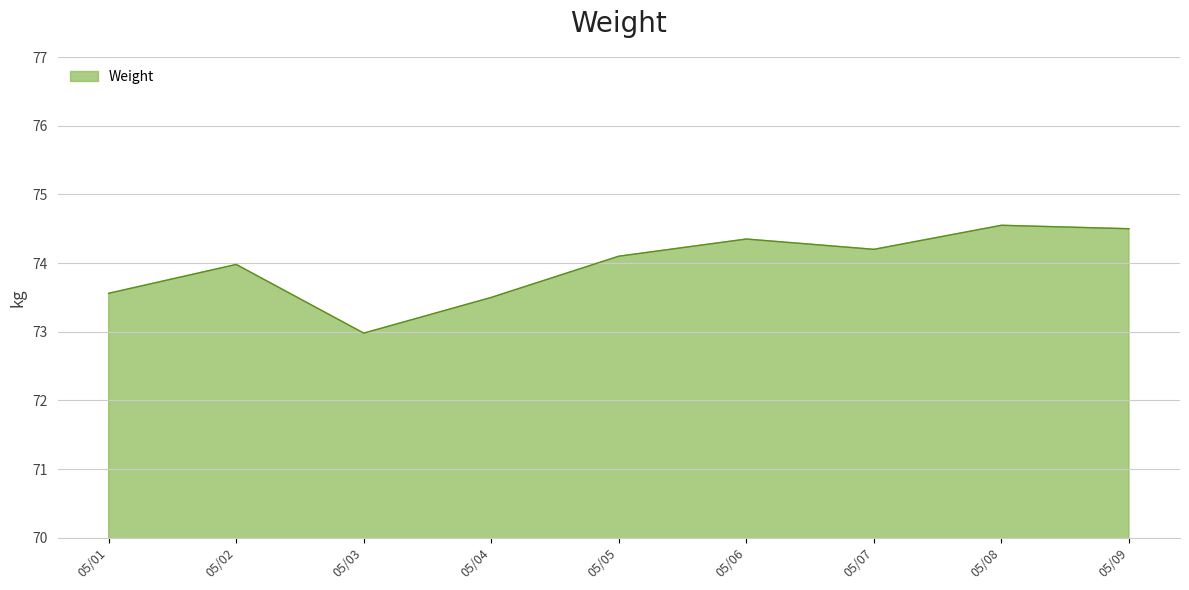

What is the sum of the values at 05/08 and 05/09?

149.1